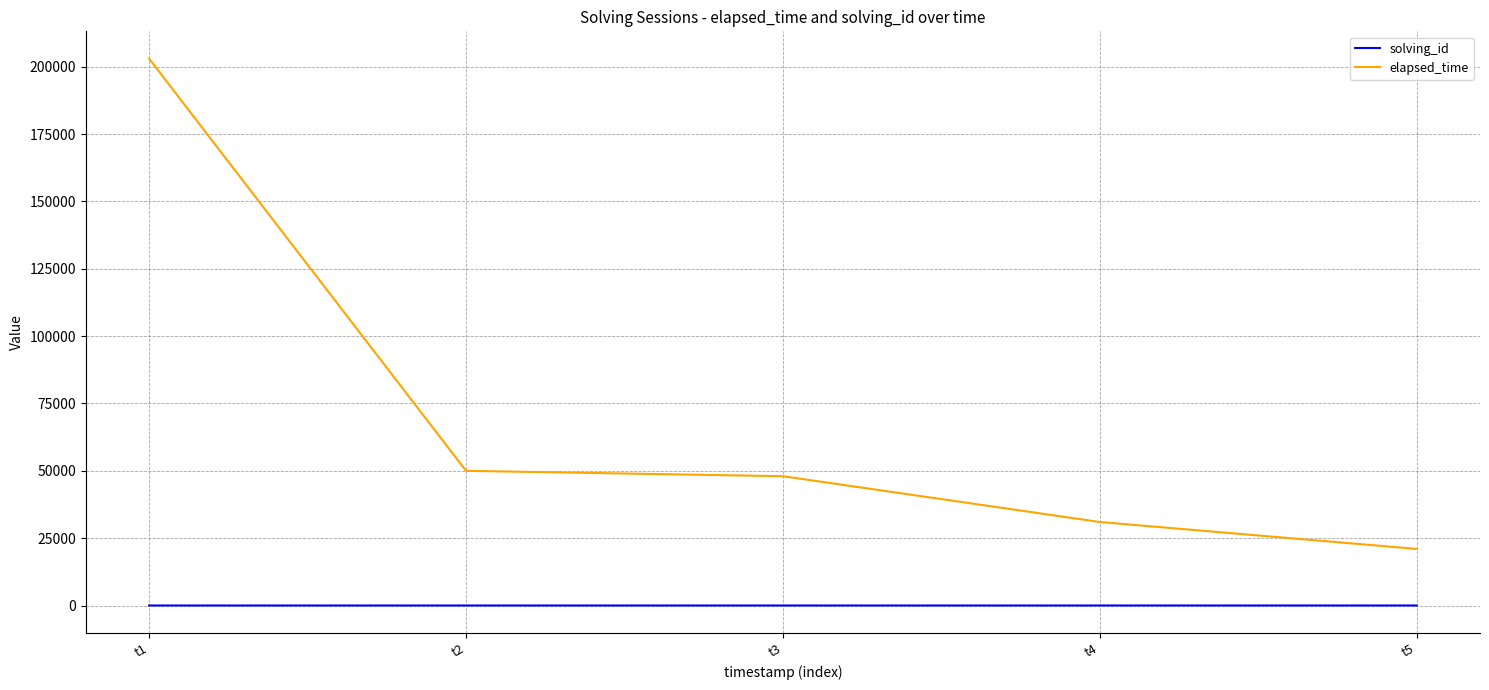

Which series has the largest total across all categories?

elapsed_time